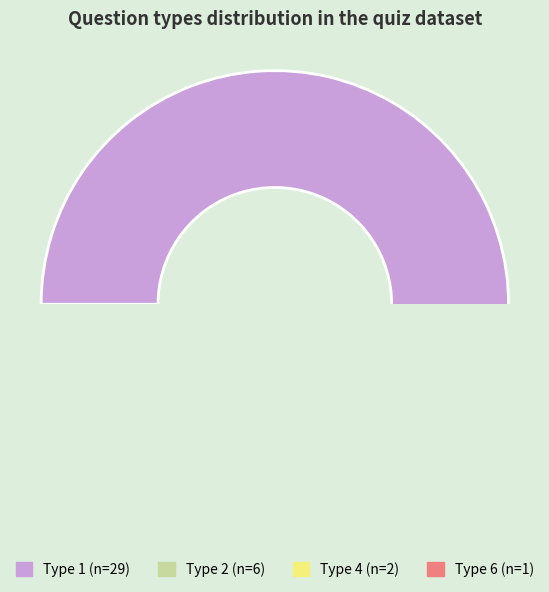

What percentage is the Type 4 slice, to the nearest percent?

5%